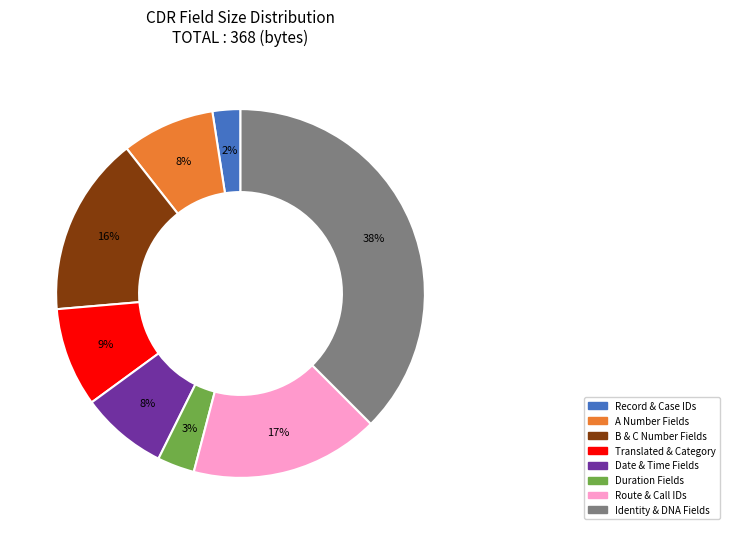

How many segments does this pie chart have?

8